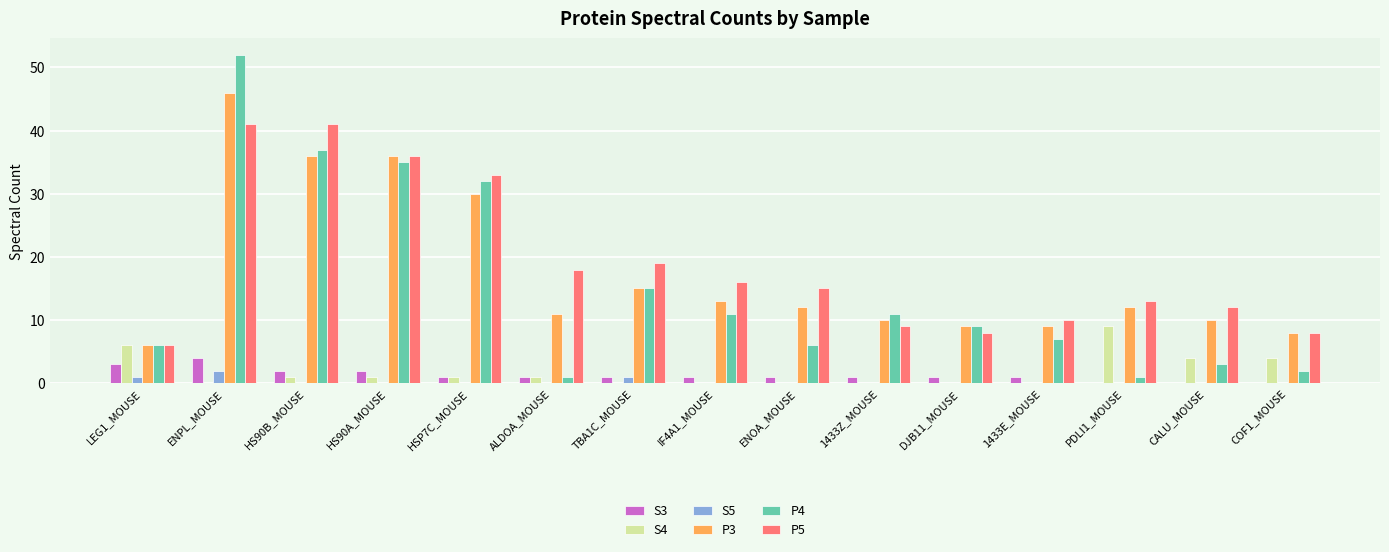

At which category does the chart reach its peak across all series?

ENPL_MOUSE